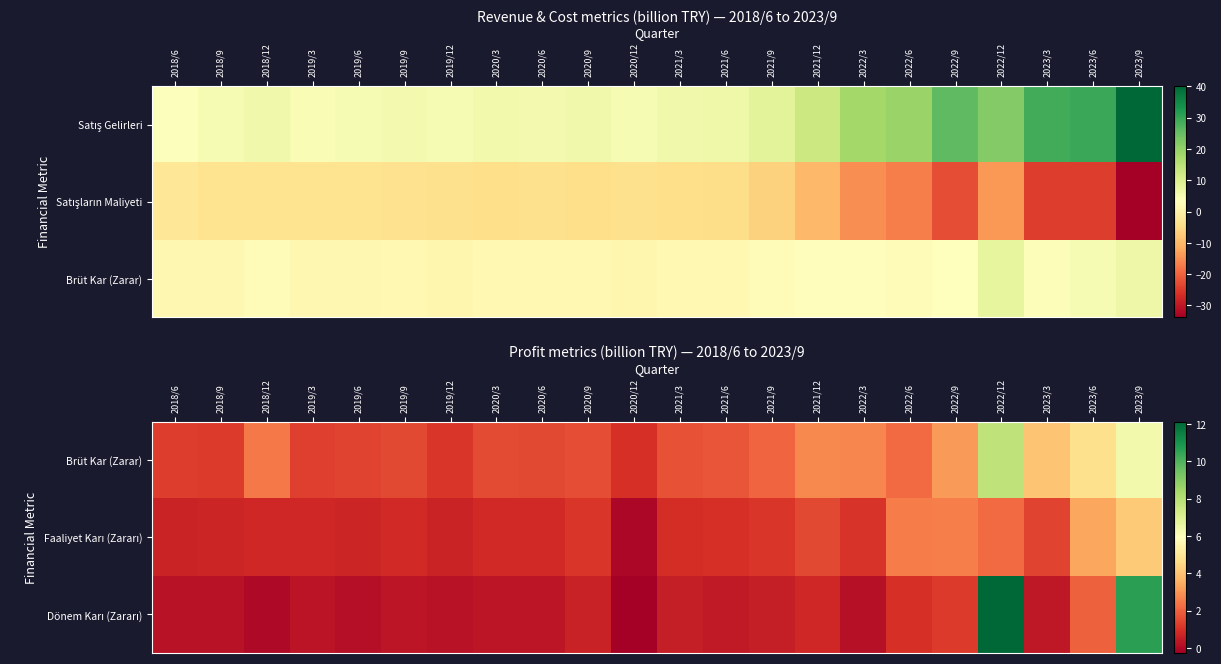

Is it true that Faaliyet Karı (Zararı) equals 1.3 at 2019/9?

False